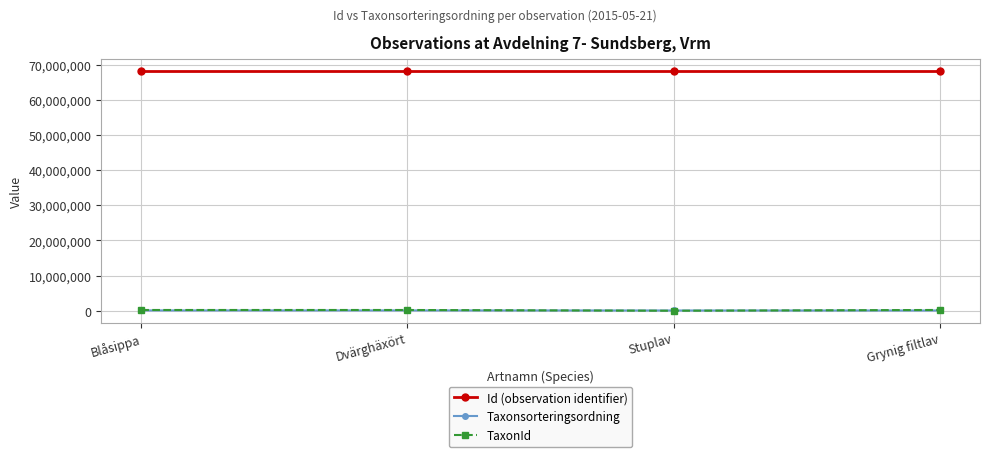

True or false: TaxonId and Id (observation identifier) intersect in this chart.

False